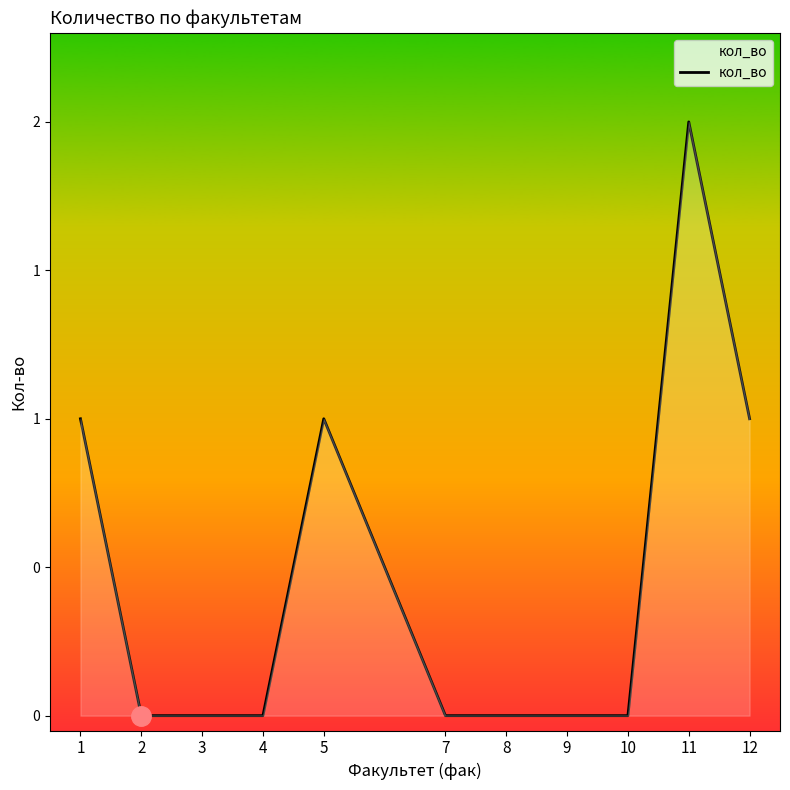

What is the value of the 5th point from the left?

1